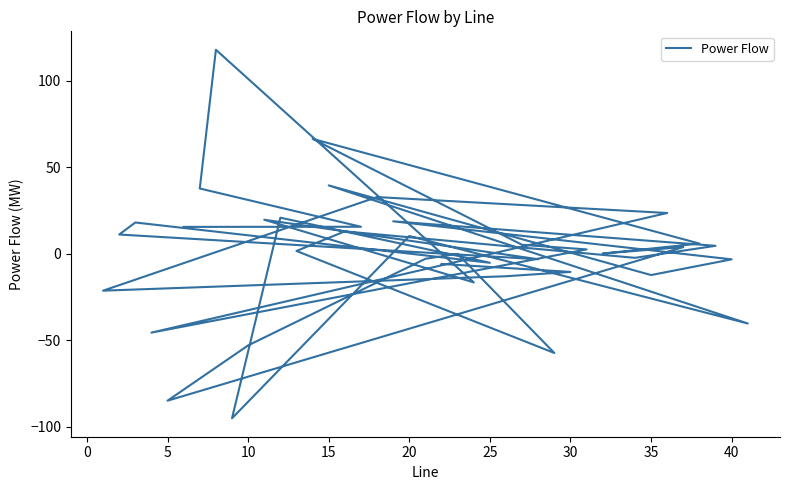

What is the minimum value shown in the chart?

-95.2